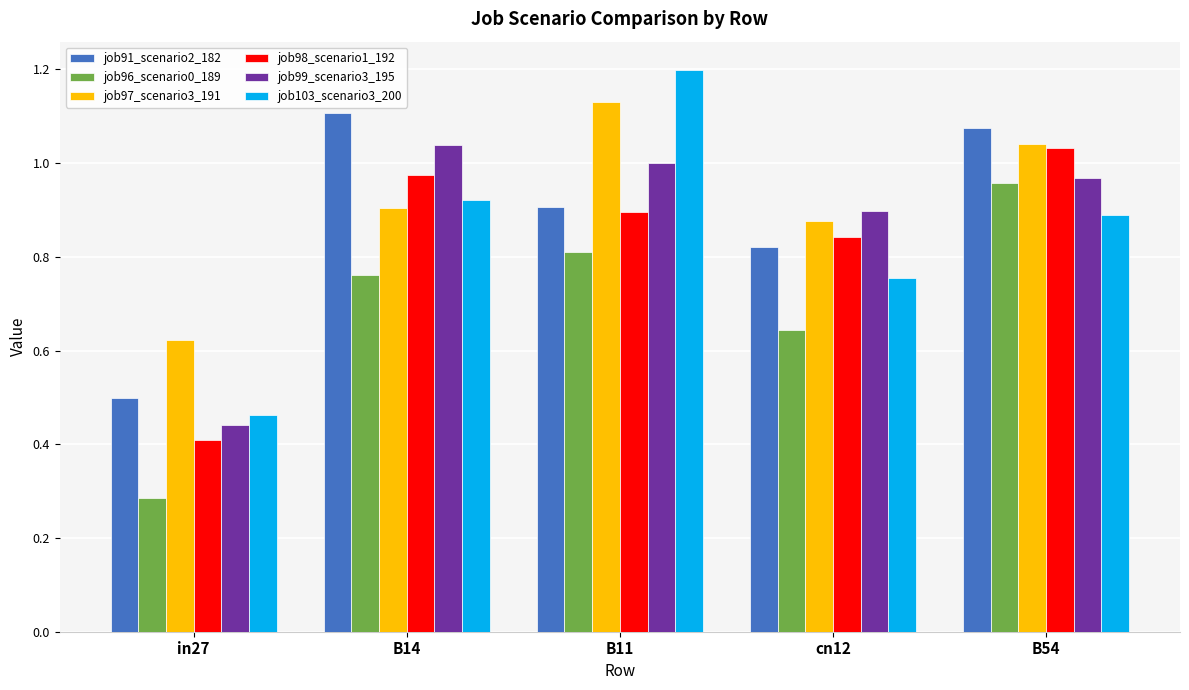

Which series has the widest spread of values?

job103_scenario3_200